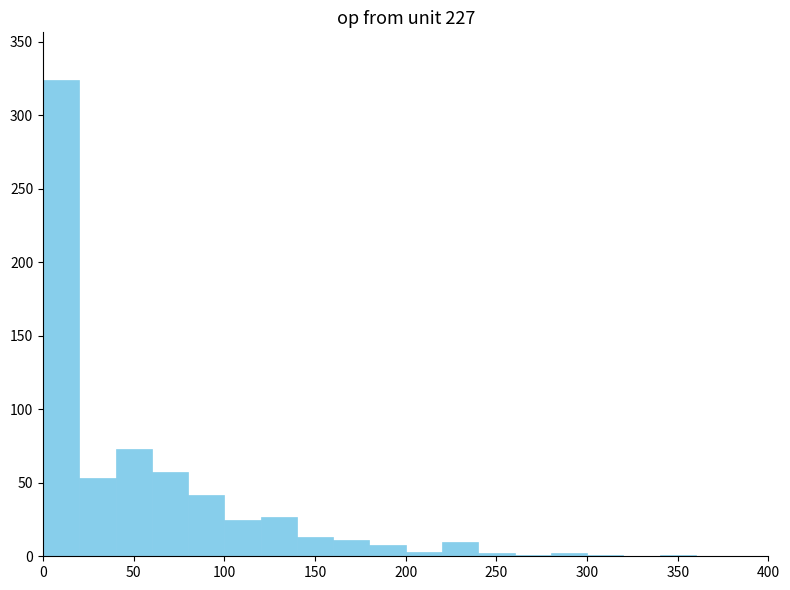

What is the height of the bar covering 220 to 240 on the x-axis? The values are not printed on the chart, so give them approximately, as read against the axis.

10